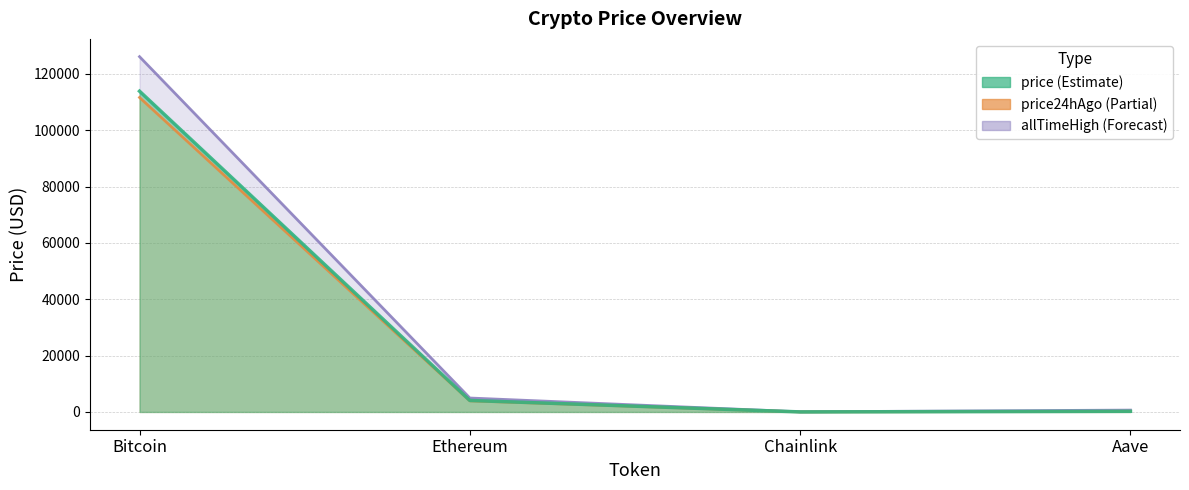

Reading left to right, list all the values displayed in this chart.

price: Bitcoin=113824.0	Ethereum=4074.2	Chainlink=18.4	Aave=237.3
price24hAgo: Bitcoin=111595.0	Ethereum=3938.2	Chainlink=18.1	Aave=227.8
allTimeHigh: Bitcoin=126080.0	Ethereum=4946.1	Chainlink=52.7	Aave=661.7